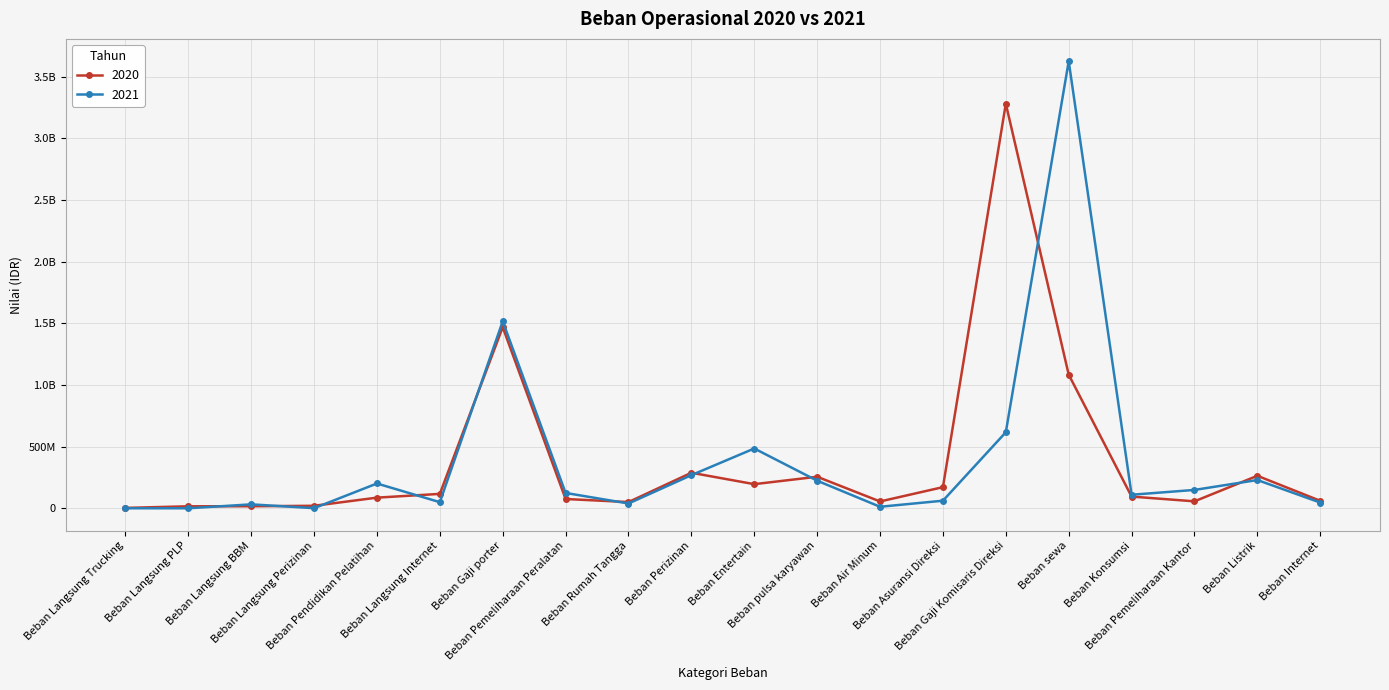

At which category is the sum across all series the highest?

Beban sewa